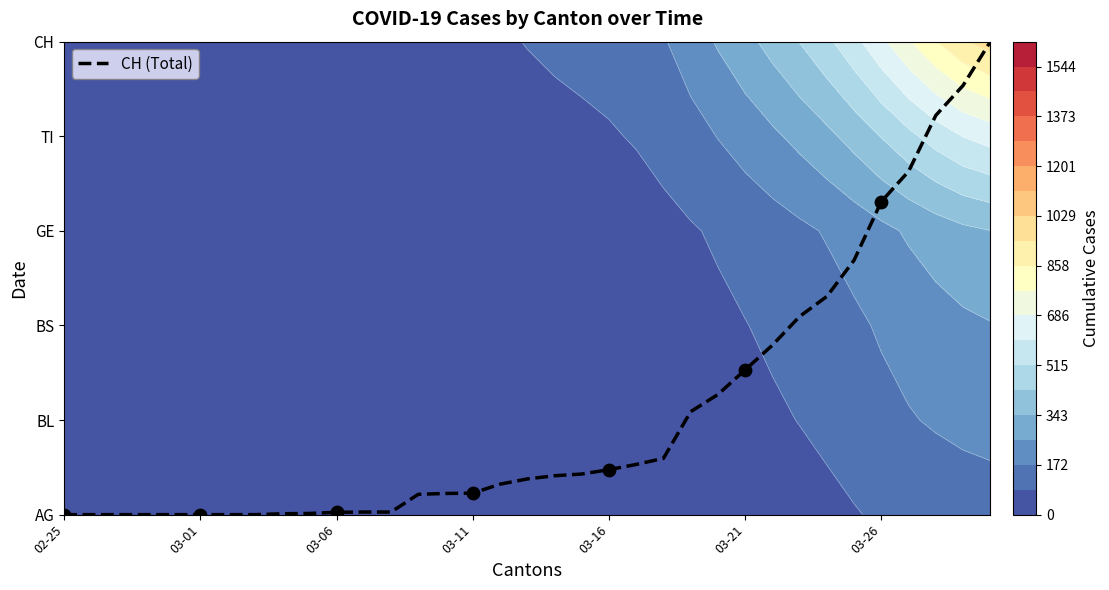

The value at 33 is 2.9. True or false?

False